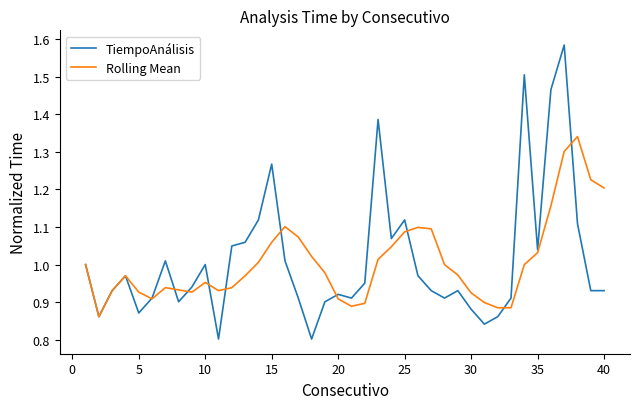

Which series has the widest spread of values?

TiempoAnálisis